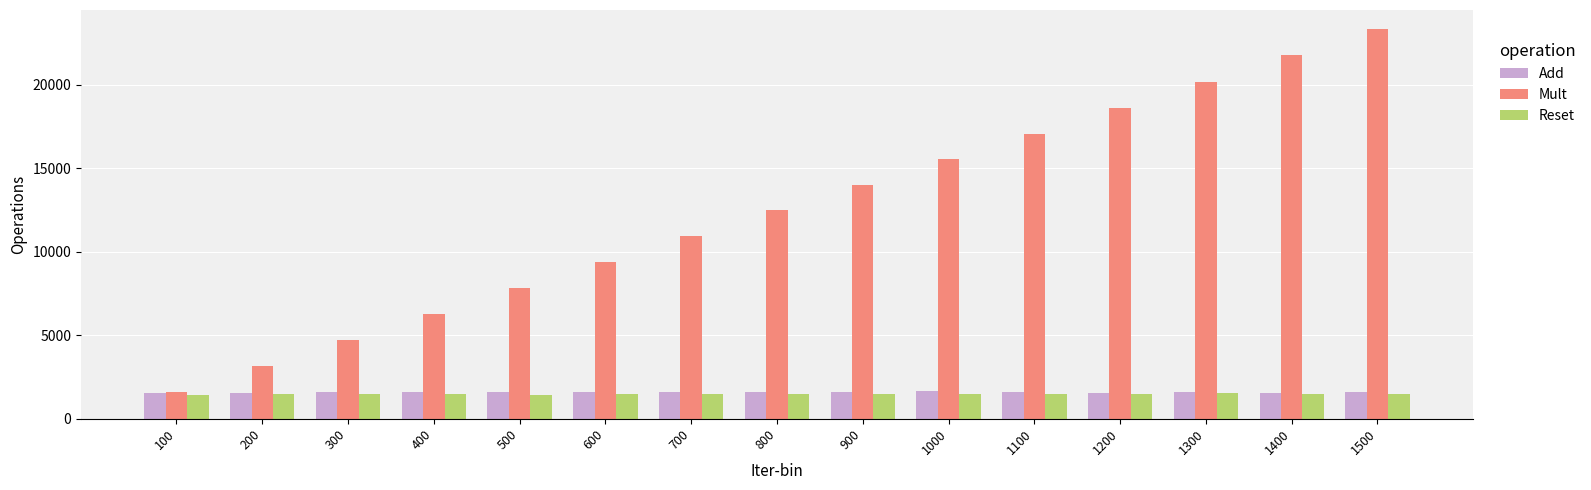

What is the difference between the Add values at 700 and 200?

37